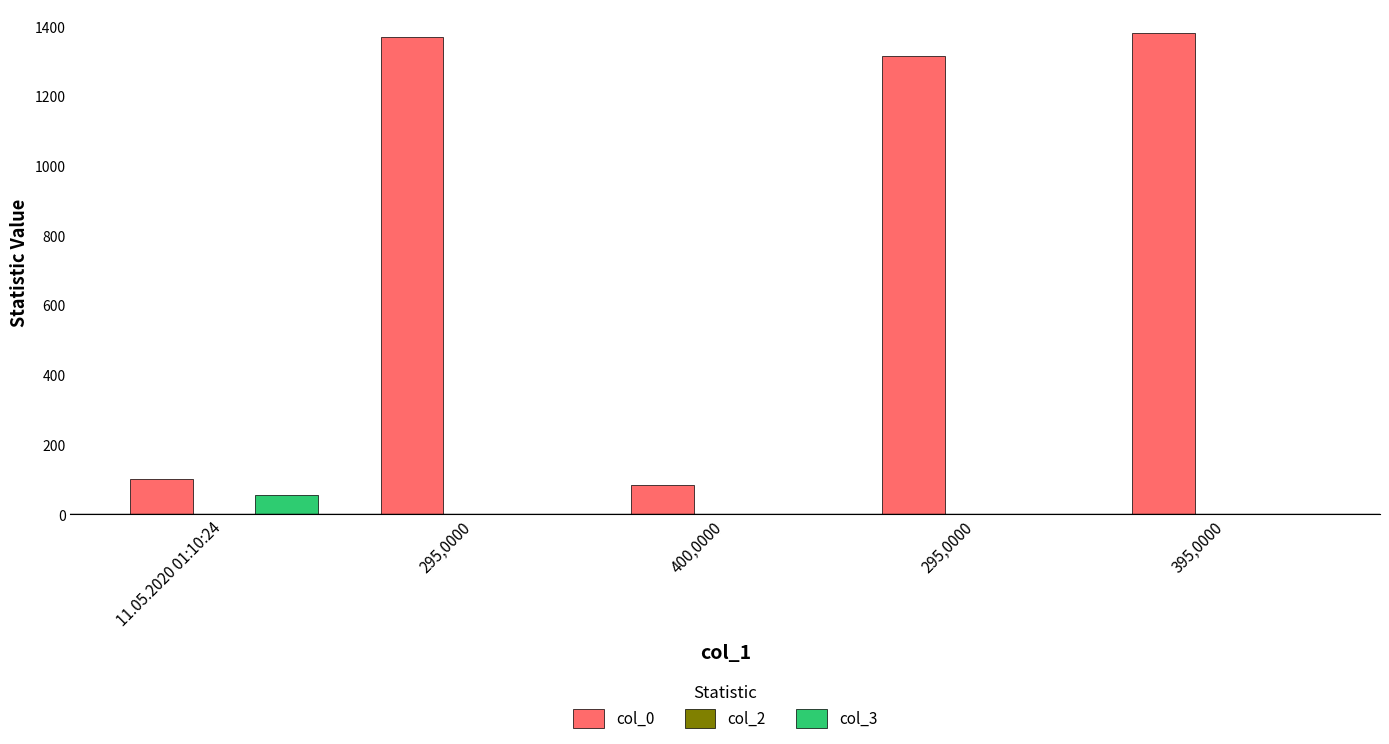

Are the bars horizontal?

No